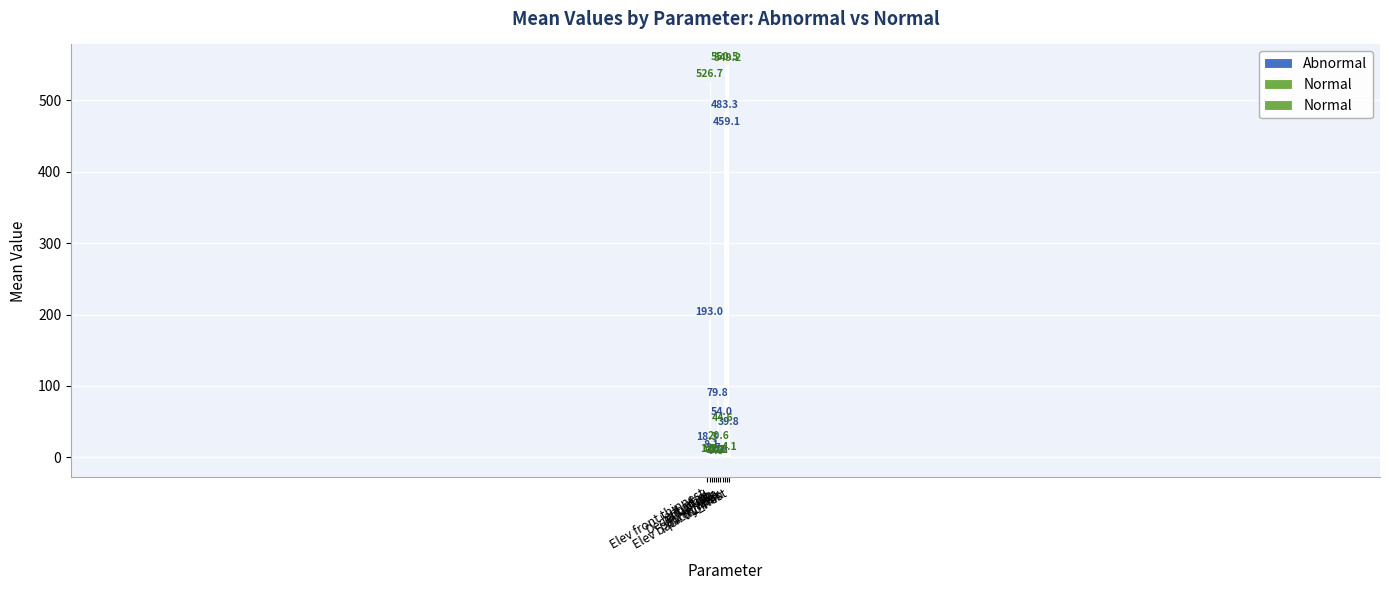

Which series has the largest total across all categories?

Normal